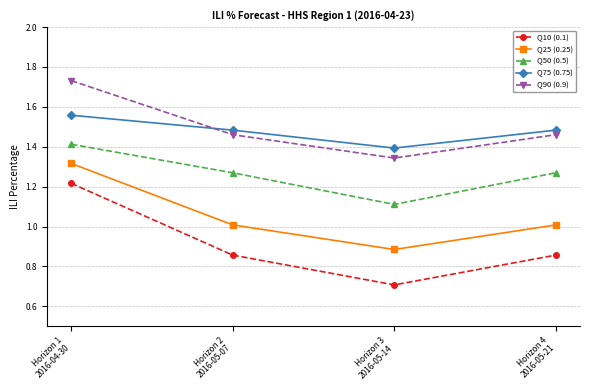

What is the lowest value of the Q75 (0.75) series?

1.4